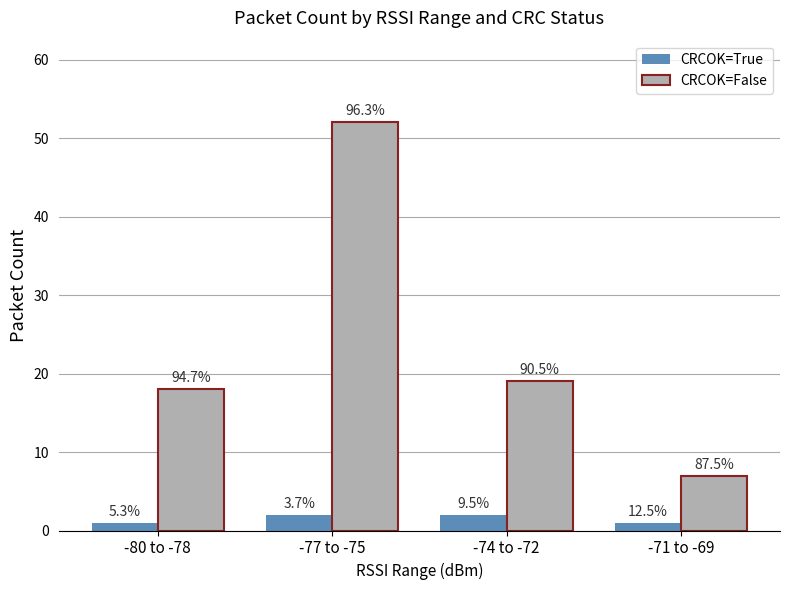

What is the spread (max minus min) of values at -80 to -78?

17